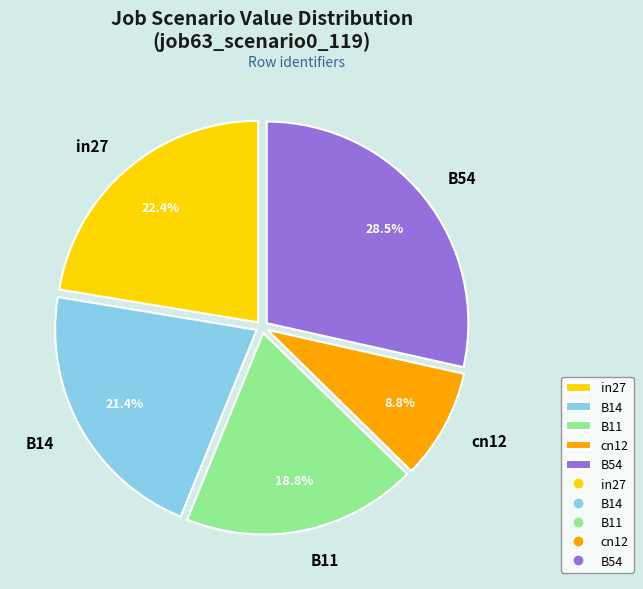

How many slices are in this pie chart?

5